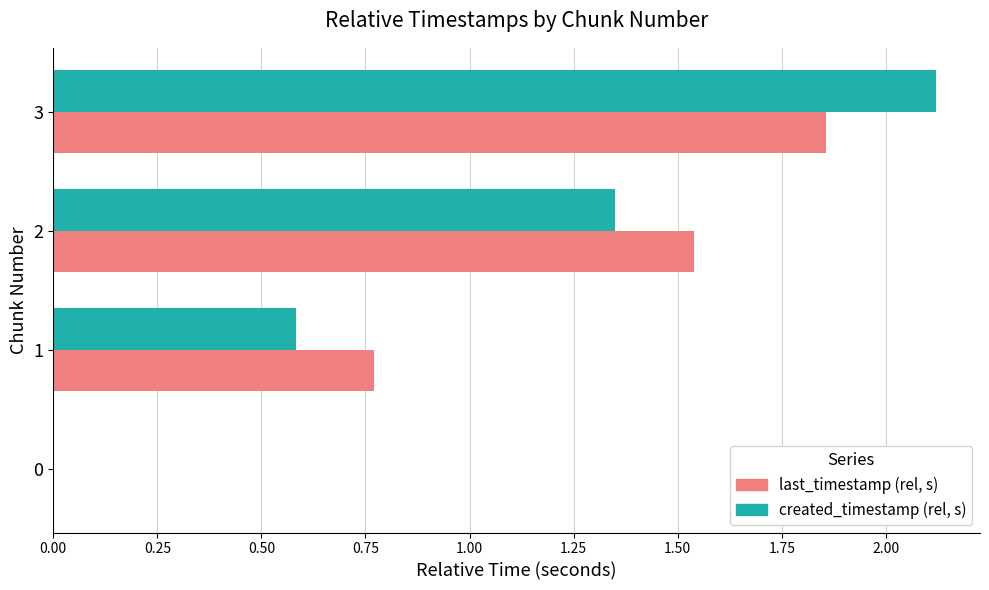

What is the average value of the last_timestamp (rel, s) series?

1.0